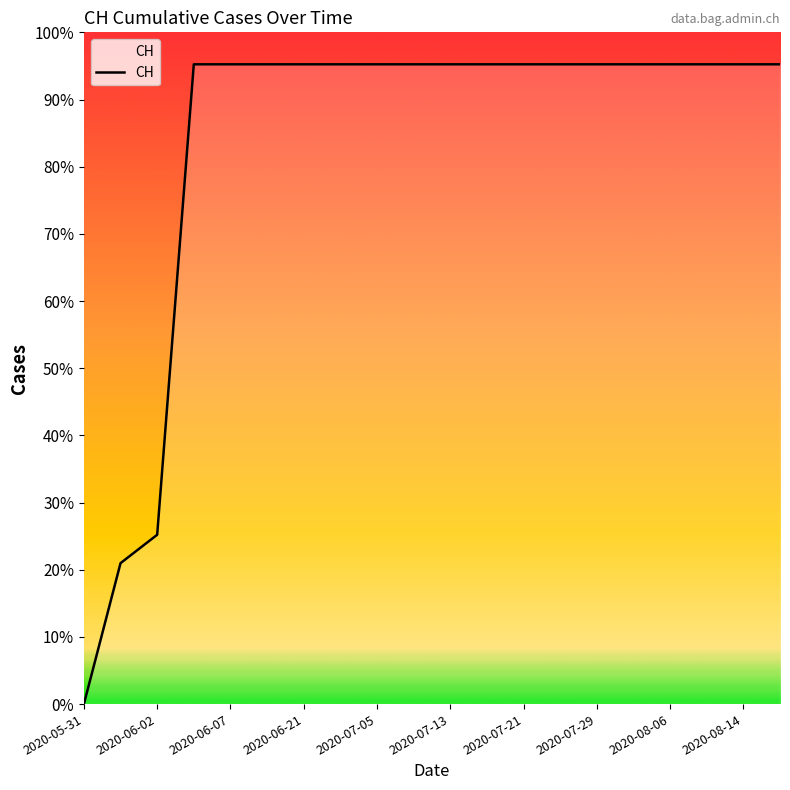

Rank the categories by value from lowest to highest.

2020-05-31, 2020-06-01, 2020-06-02, 2020-06-03, 2020-06-07, 2020-06-14, 2020-06-21, 2020-06-28, 2020-07-05, 2020-07-09, 2020-07-13, 2020-07-17, 2020-07-21, 2020-07-25, 2020-07-29, 2020-08-02, 2020-08-06, 2020-08-10, 2020-08-14, 2020-08-18